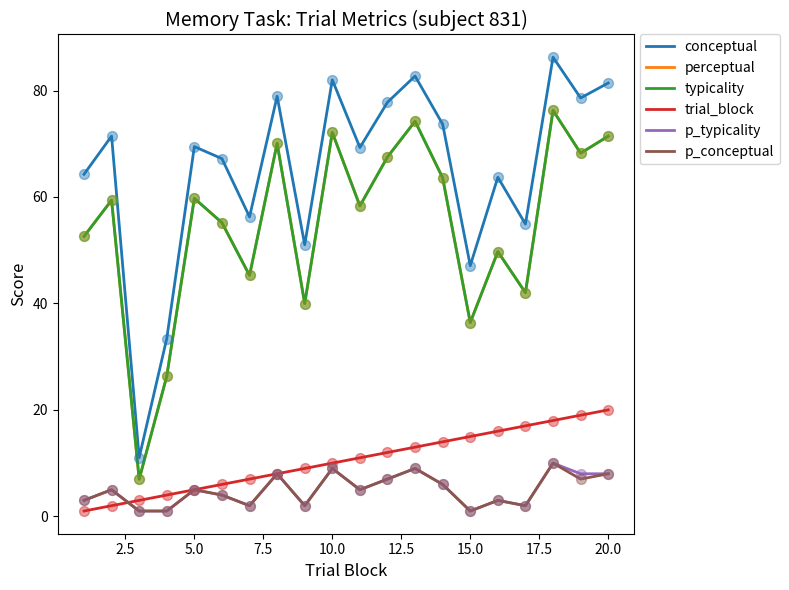

Is this an area chart (filled region under the line)?

No